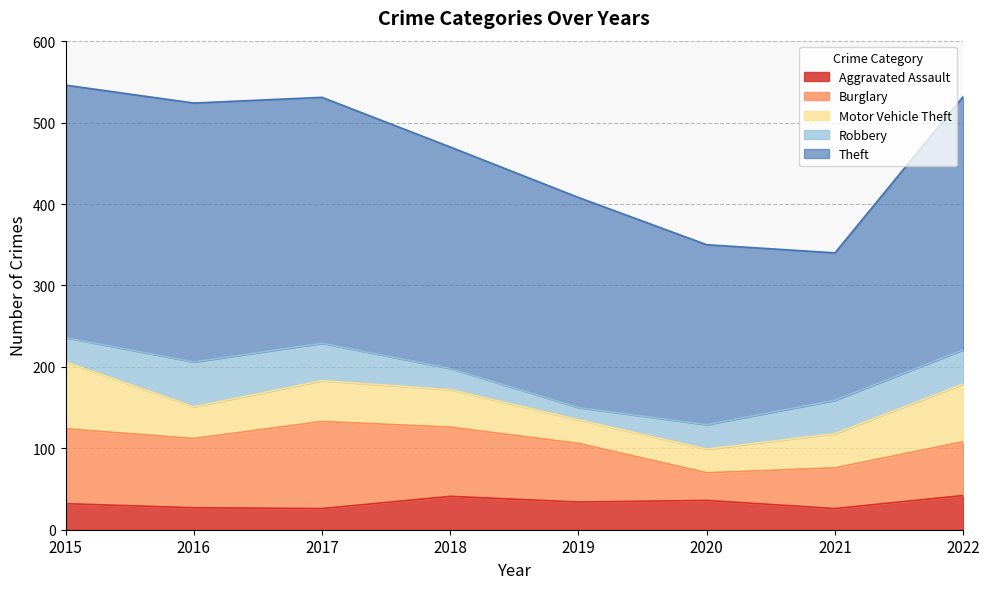

Between 2018 and 2017, which is larger?

2018